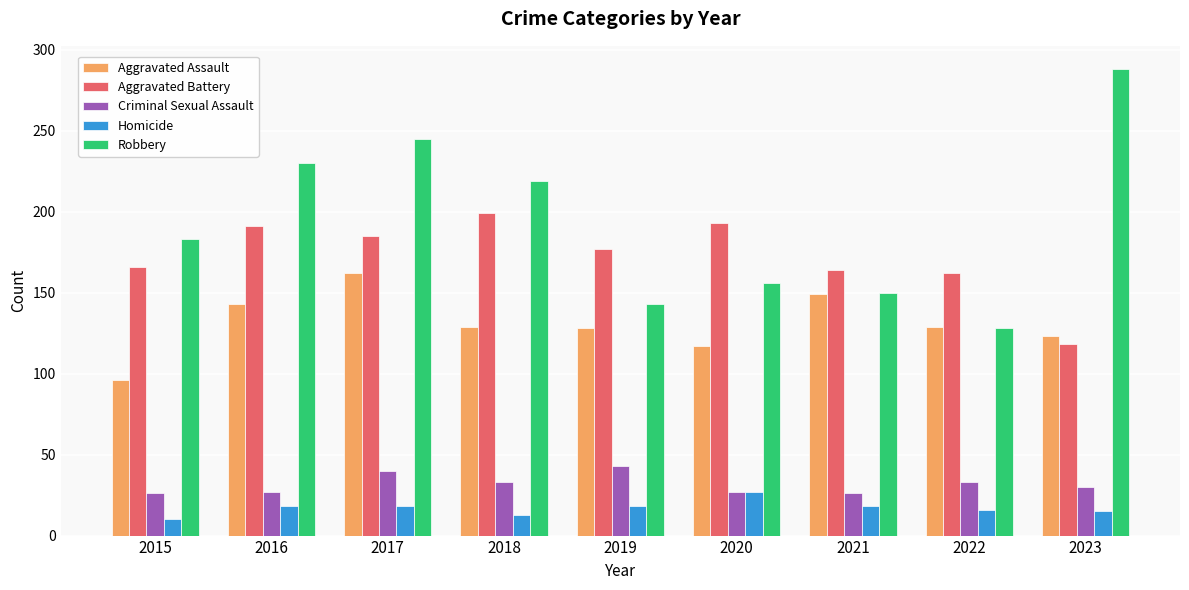

Which category has the lowest value in the Aggravated Battery series?

2023